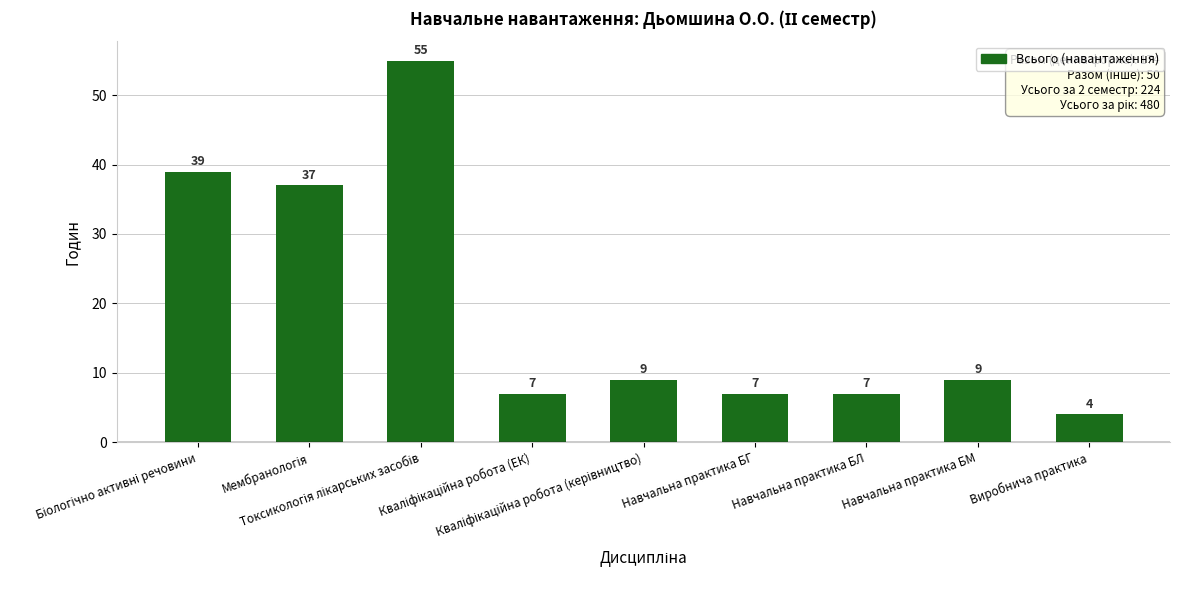

What is the maximum value shown in the chart?

55